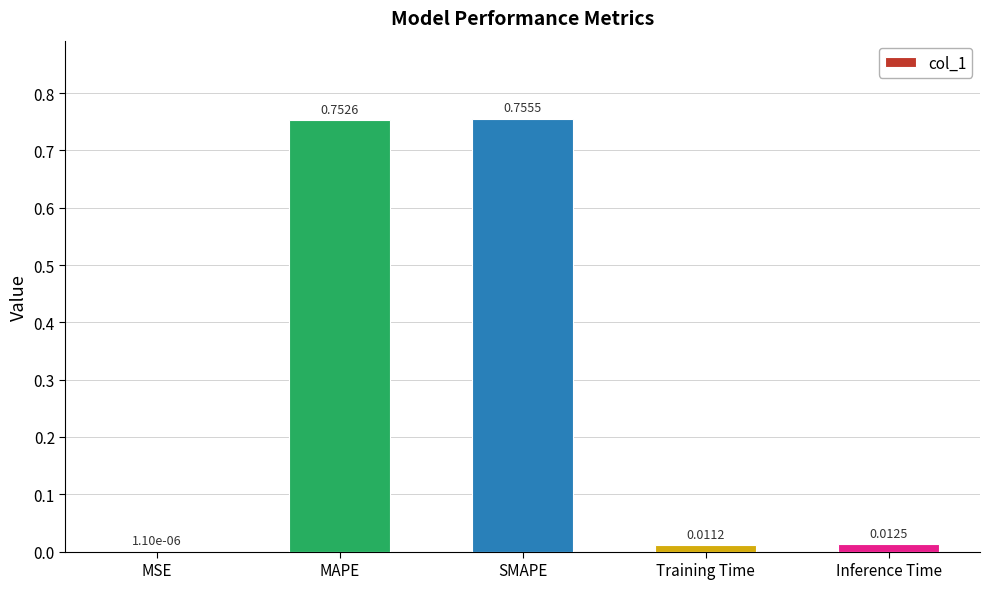

Which label corresponds to the largest value in the chart?

SMAPE